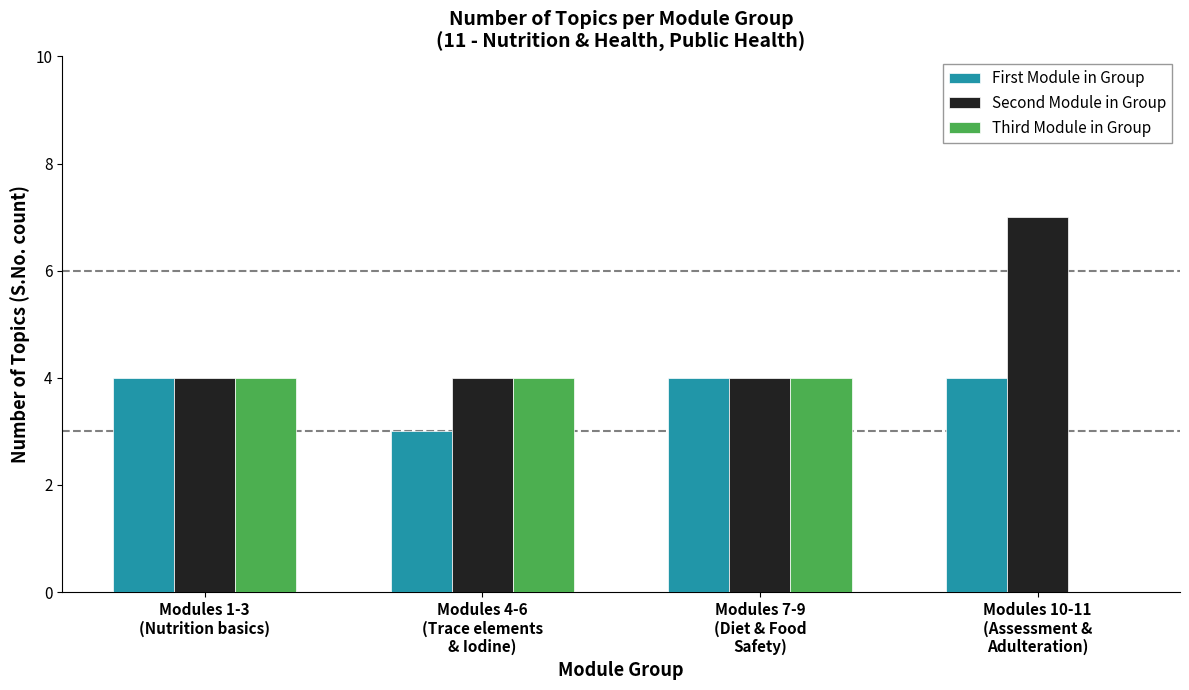

What is the sum of all Third Module in Group values?

12